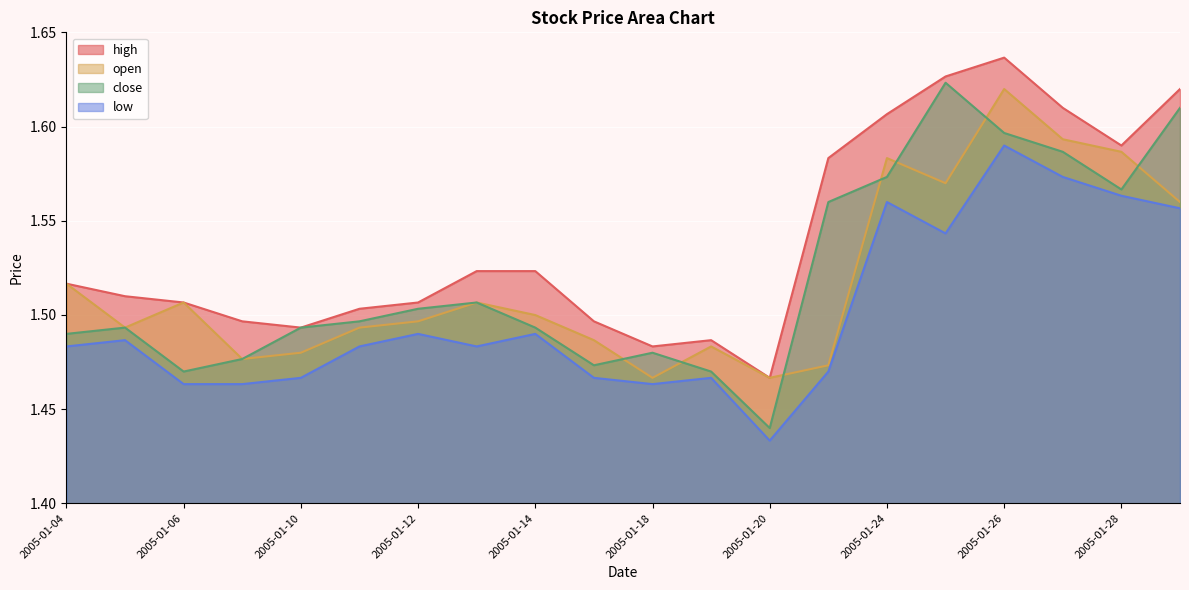

Between 2005-01-05 and 2005-01-10, which is larger?

2005-01-05